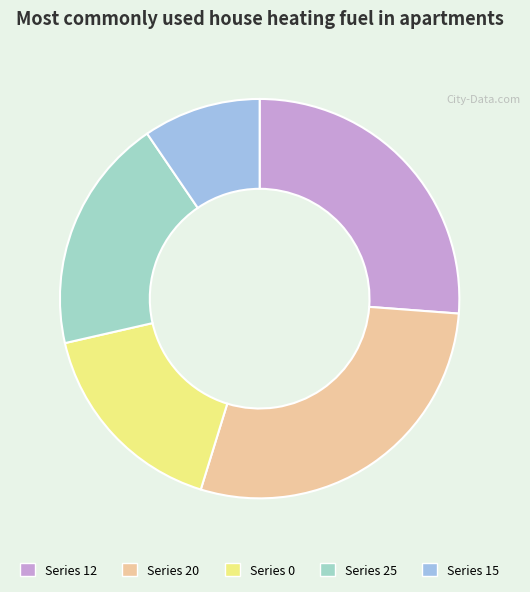

Does any single category account for the majority?

No